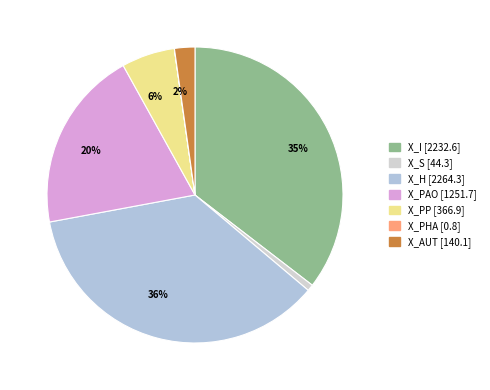

Does X_H account for over 50% of the chart?

No